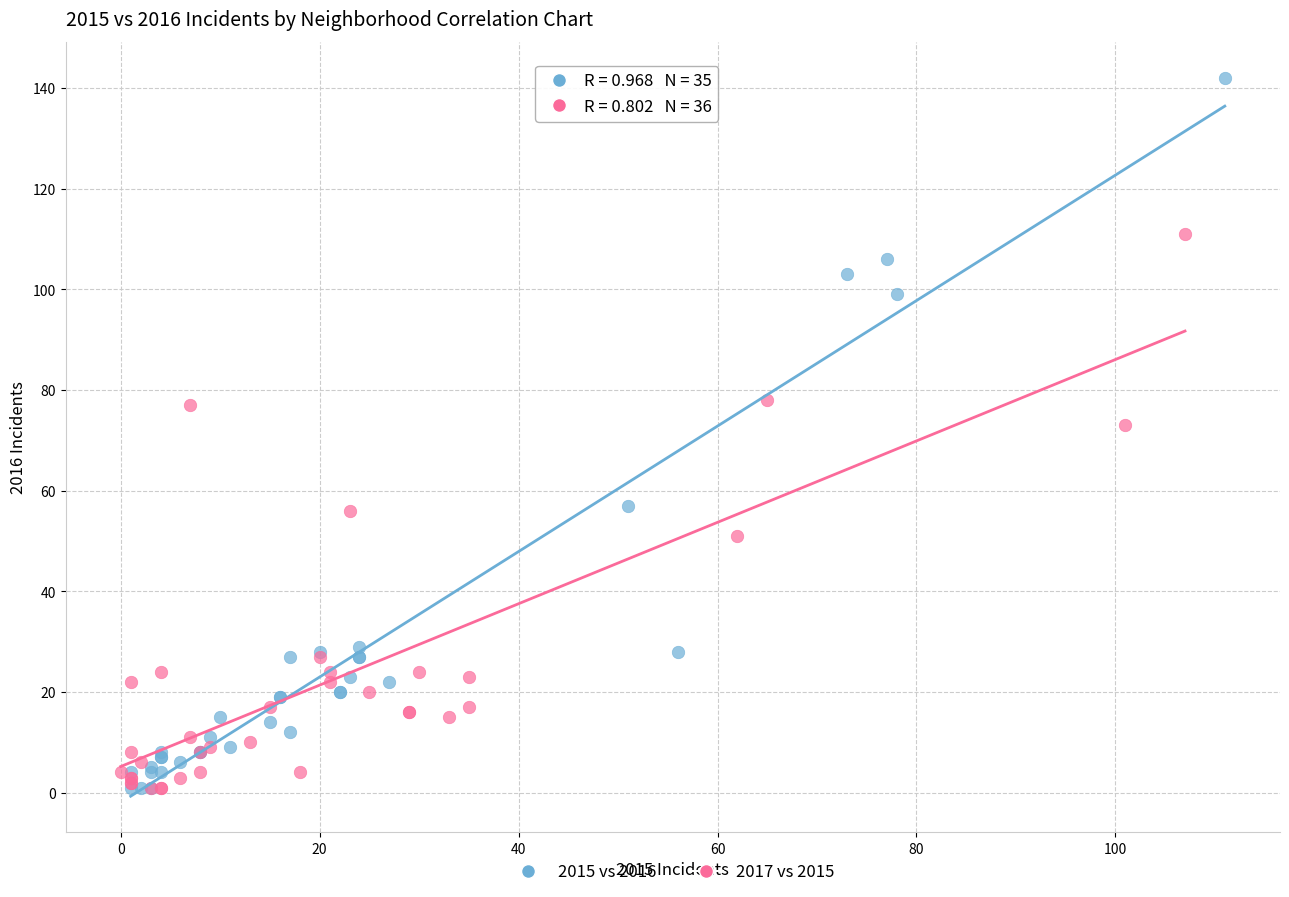

Which series reaches the maximum Y coordinate?

2015 vs 2016